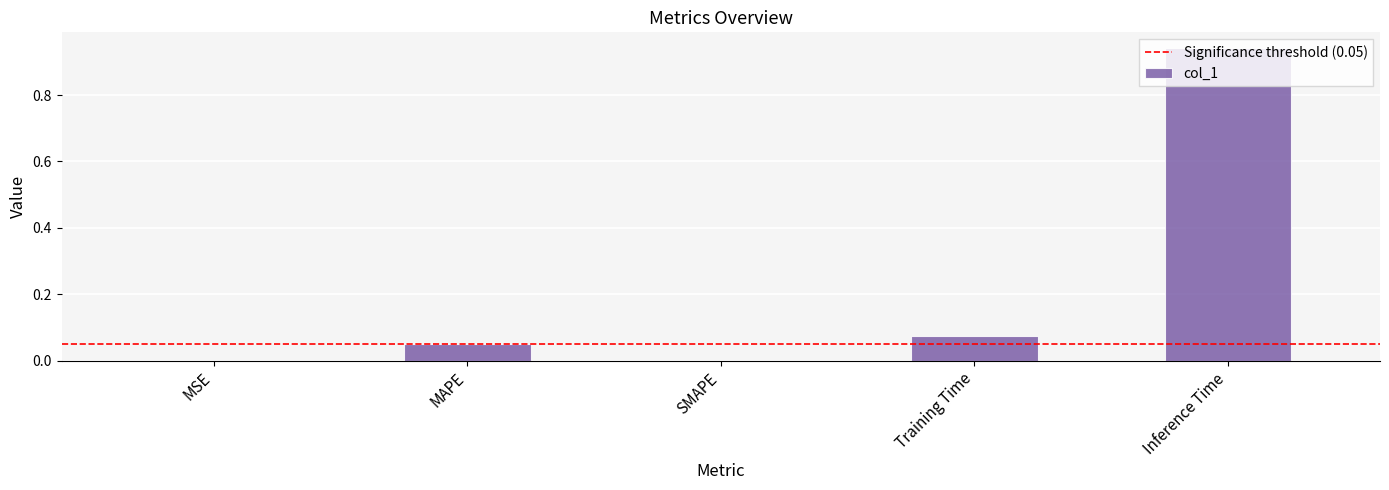

What is the sum of all values?

1.1